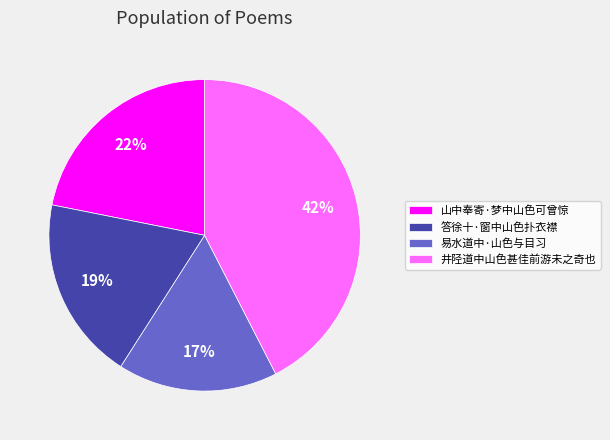

How many segments does this pie chart have?

4